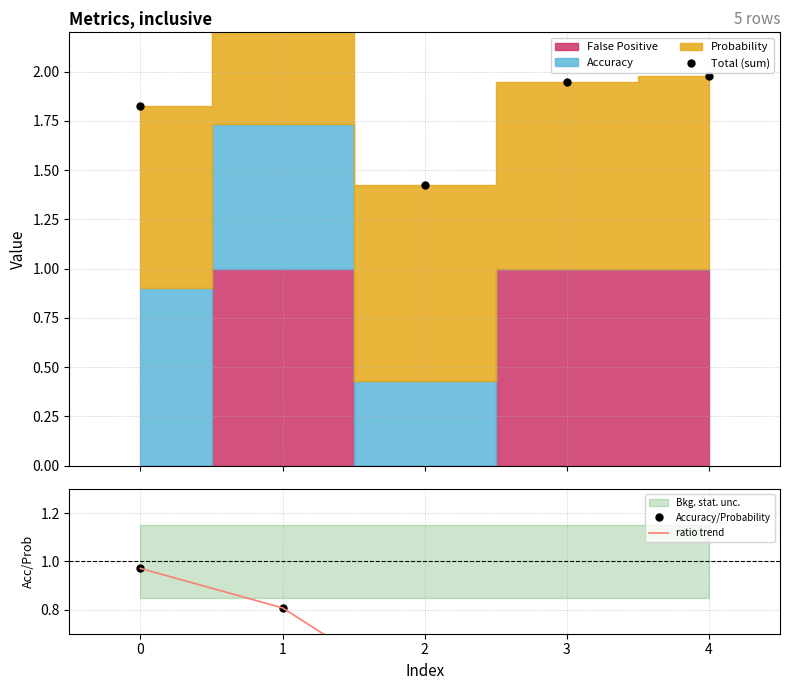

Which series has the largest total across all categories?

Total (sum)